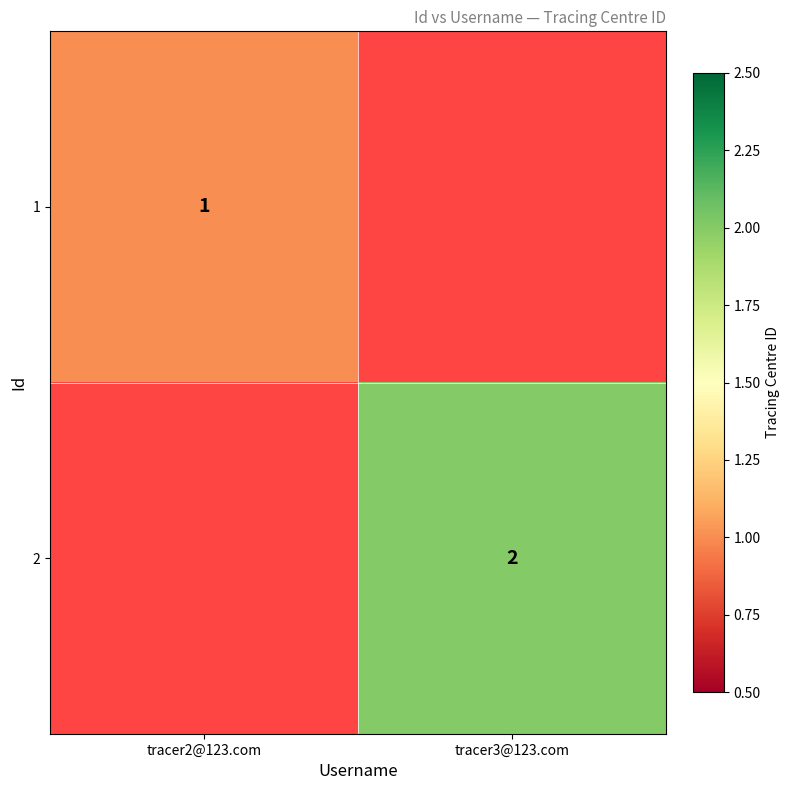

True or false: 2 has a value of 3 at tracer3@123.com.

False